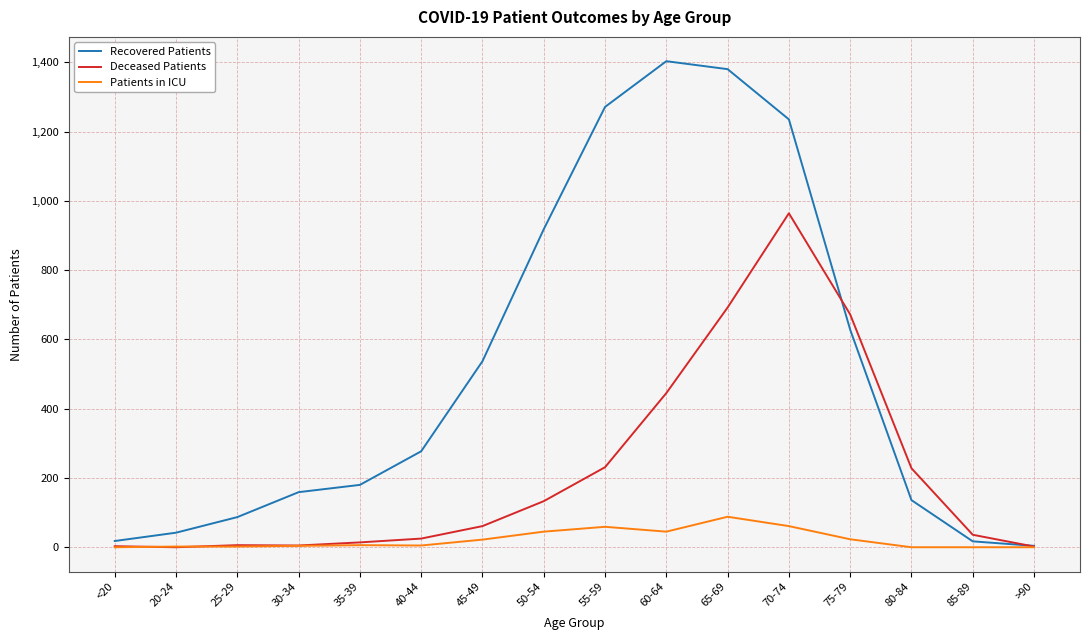

How many times do Deceased Patients and Patients in ICU cross each other?

2